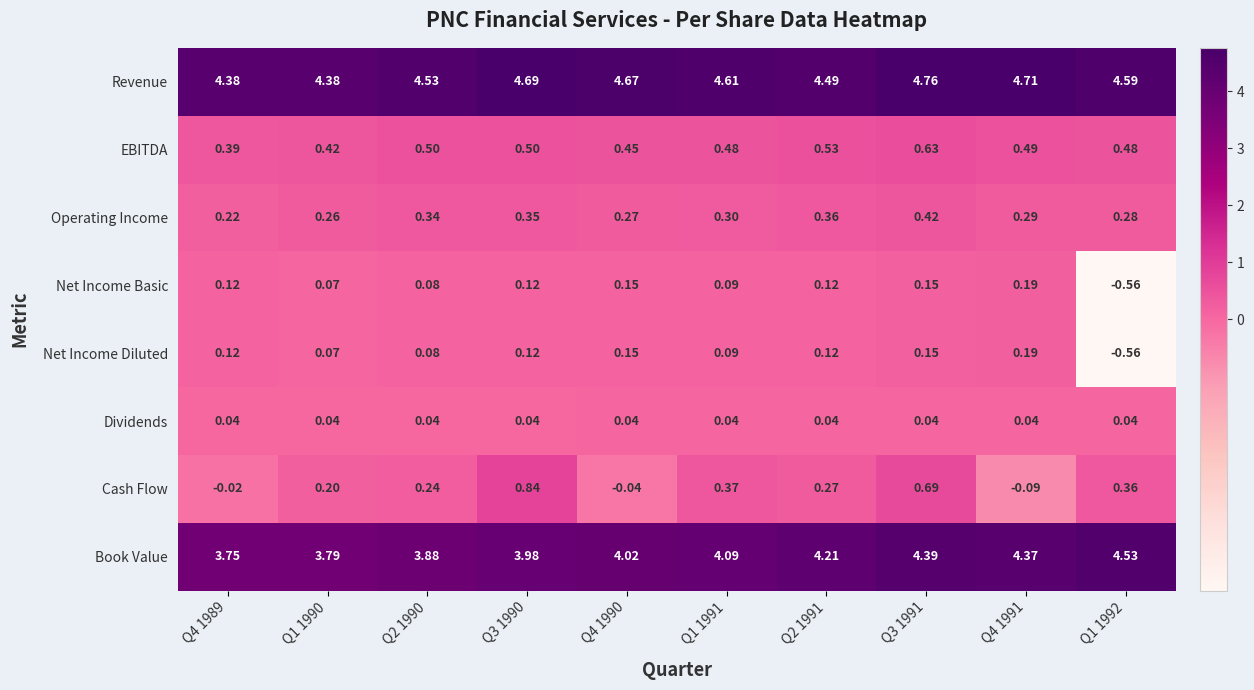

Is the value of EBITDA at Q2 1991 greater than the value of Cash Flow at Q4 1989?

Yes